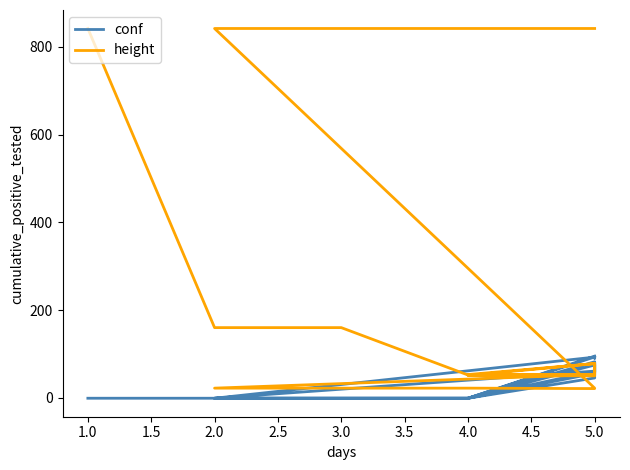

How many values in the conf series exceed 45?

12